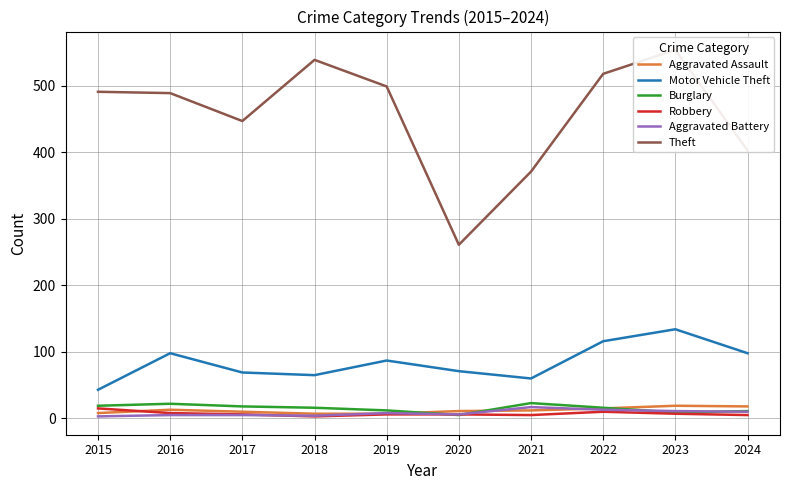

Reading left to right, list all the values displayed in this chart.

Aggravated Assault: 2015=8	2016=13	2017=10	2018=7	2019=7	2020=11	2021=12	2022=15	2023=19	2024=18
Motor Vehicle Theft: 2015=43	2016=98	2017=69	2018=65	2019=87	2020=71	2021=60	2022=116	2023=134	2024=98
Burglary: 2015=19	2016=22	2017=18	2018=16	2019=12	2020=5	2021=23	2022=16	2023=9	2024=11
Robbery: 2015=15	2016=8	2017=6	2018=3	2019=6	2020=6	2021=5	2022=10	2023=7	2024=5
Aggravated Battery: 2015=3	2016=5	2017=5	2018=4	2019=8	2020=6	2021=17	2022=13	2023=11	2024=10
Theft: 2015=491	2016=489	2017=447	2018=539	2019=499	2020=261	2021=371	2022=518	2023=554	2024=403